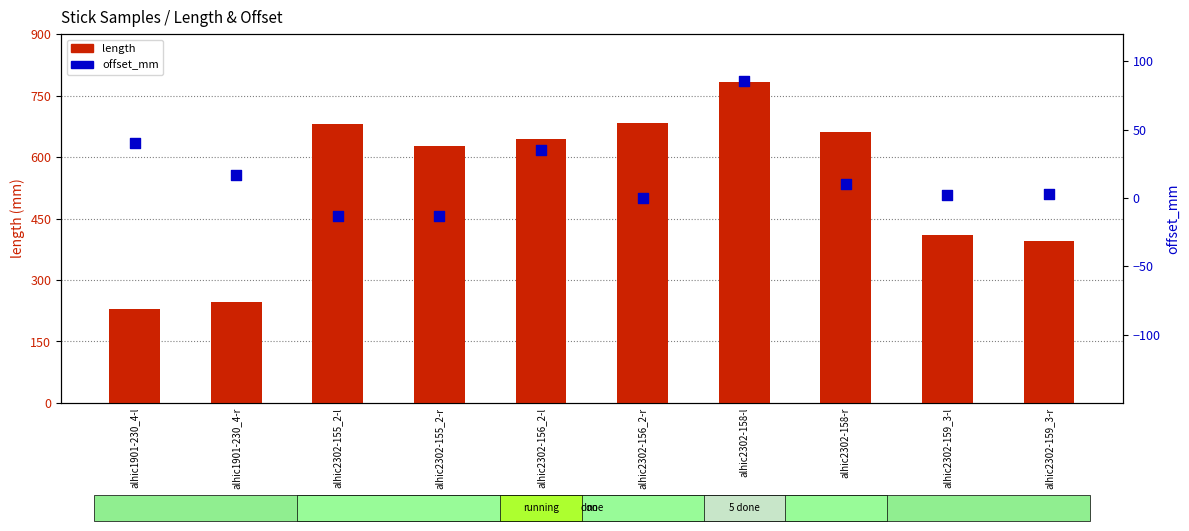

What are all the series names shown in the legend?

length, offset_mm